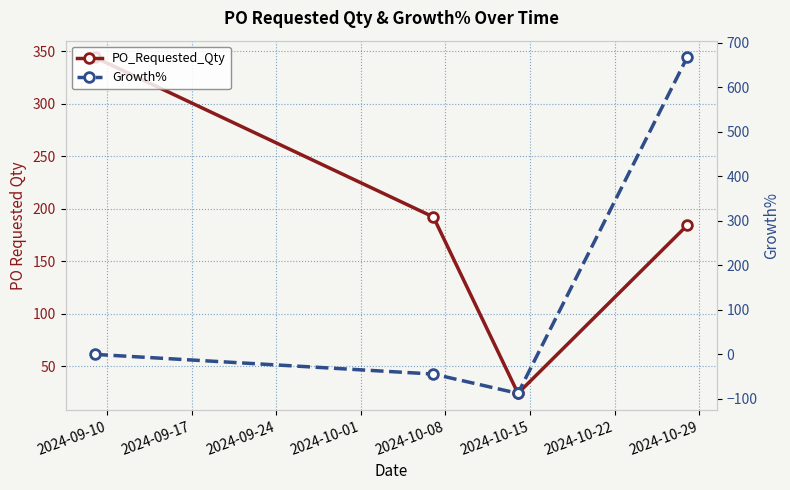

Count the number of categories in the chart.

4